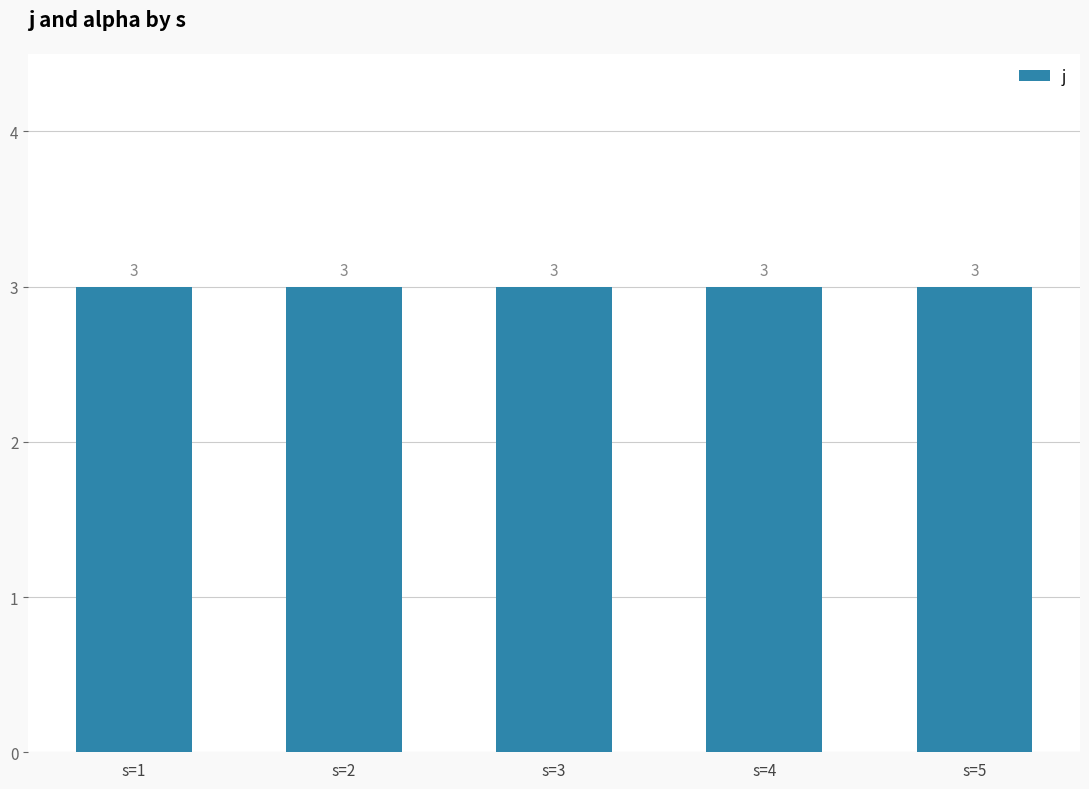

Which category has the highest value in the j series?

s=1